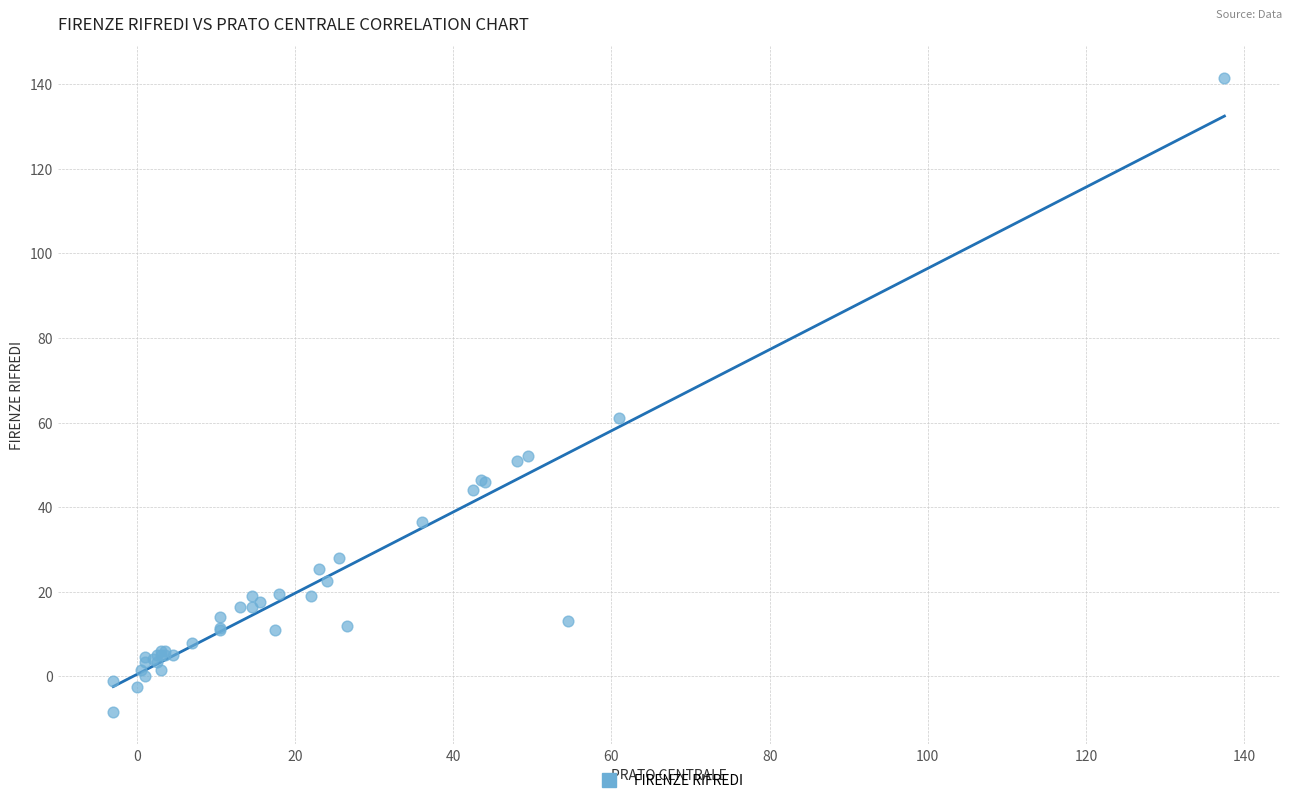

What Y value in the scatter plot is closest to 66?

61.0